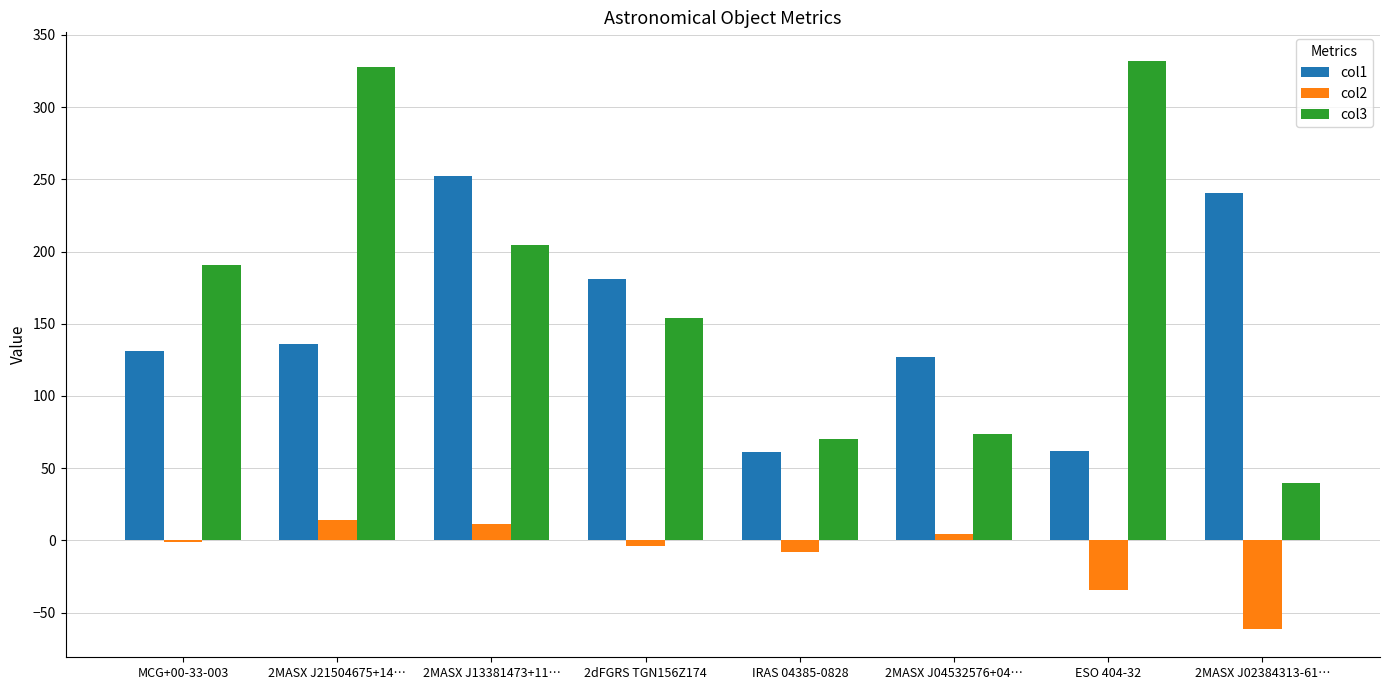

The value of col1 at ESO 404-32 is 61.9. True or false?

True